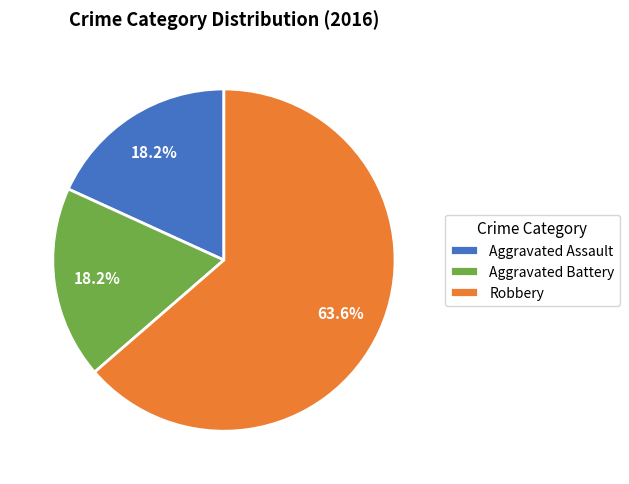

What is the majority slice?

Robbery